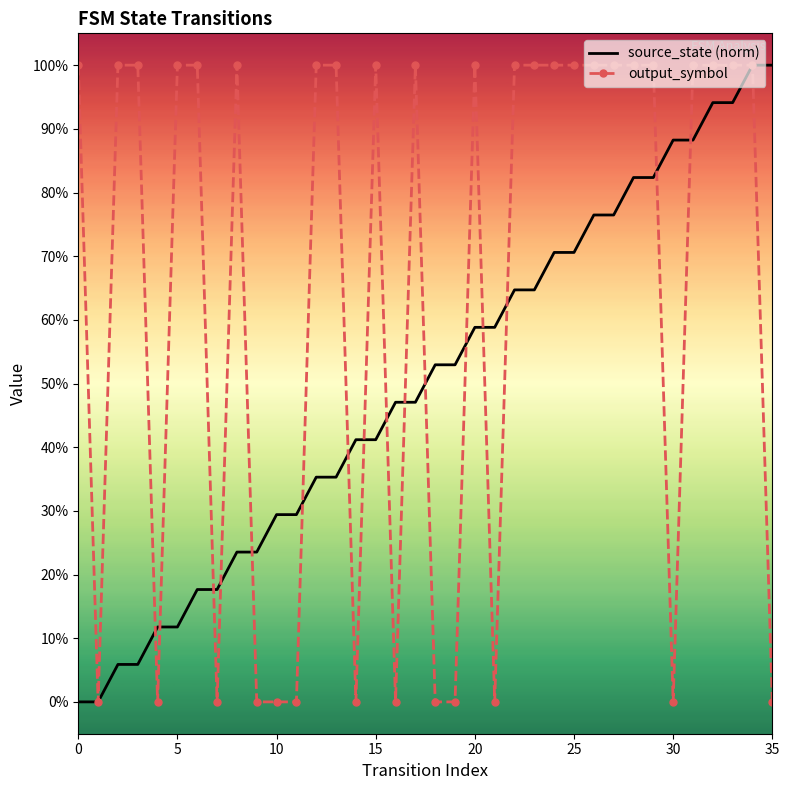

What are all the series names shown in the legend?

source_state (norm), output_symbol